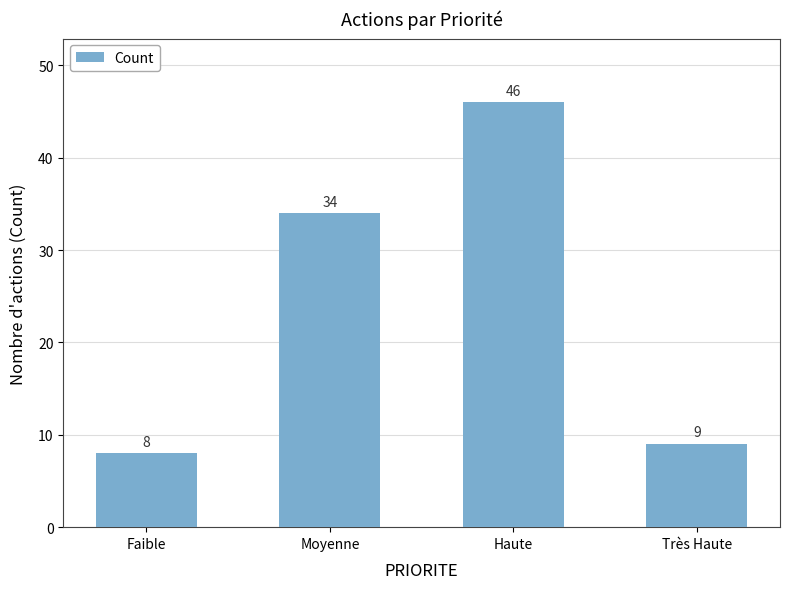

What is the change in value from Moyenne to Haute?

+12